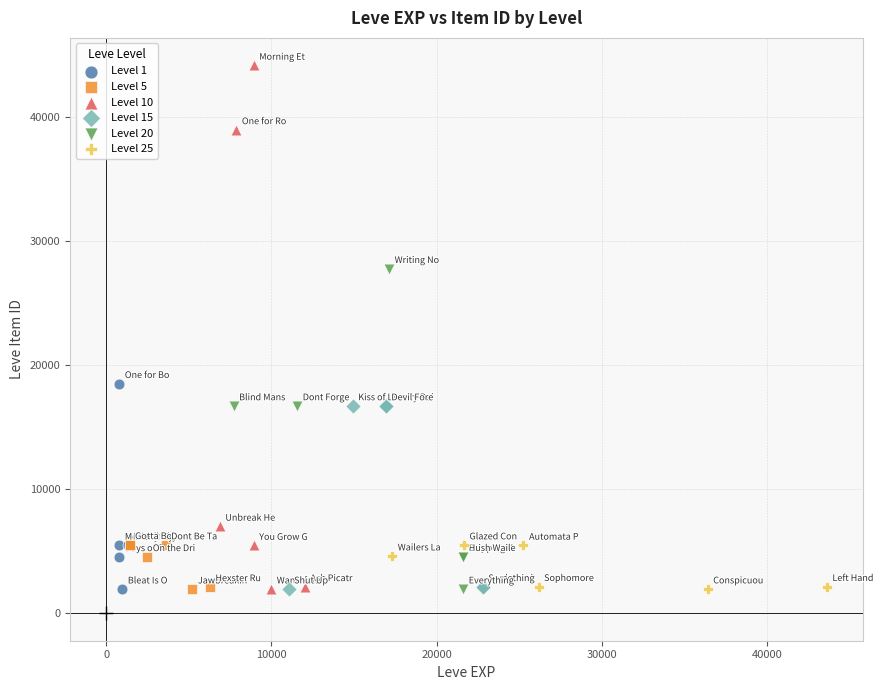

Which series contains the highest Y value?

Level 10